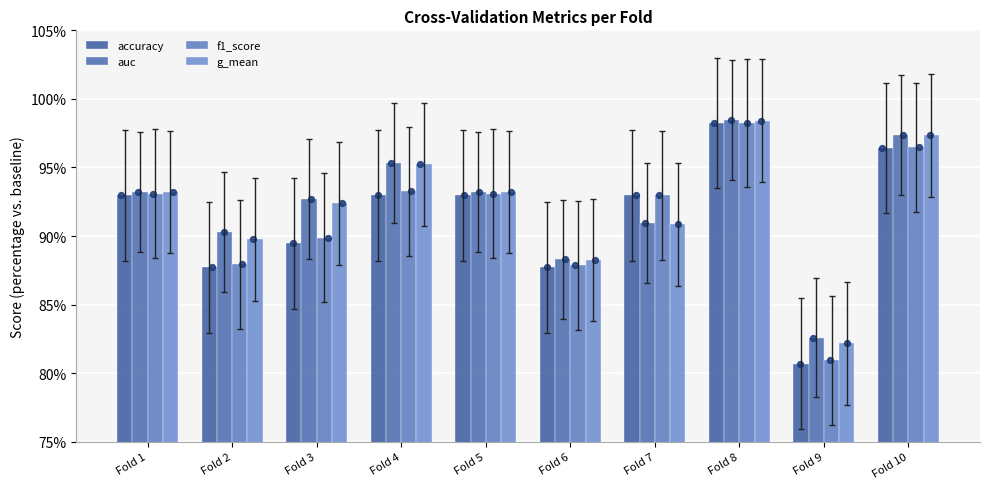

At which category is the sum across all series the highest?

Fold 8